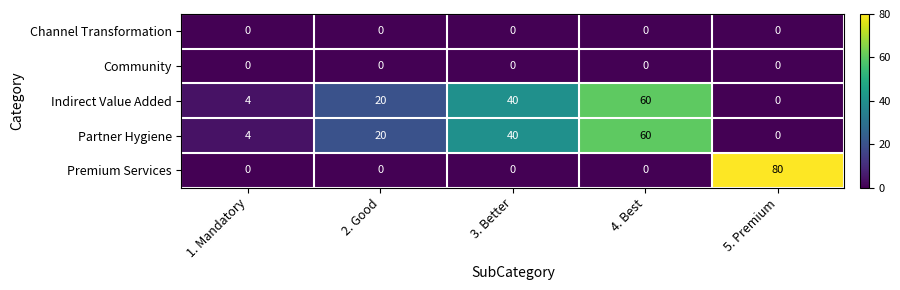

What is the maximum value for Indirect Value Added?

60